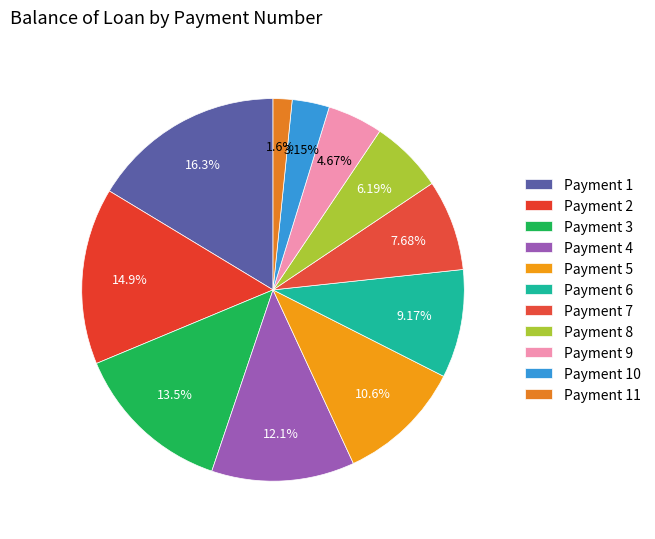

How many segments does this pie chart have?

11